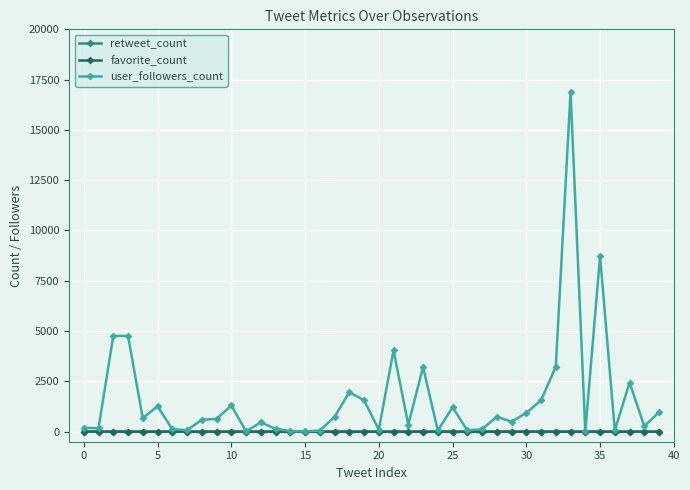

At how many categories does at least one series exceed 2902?

7